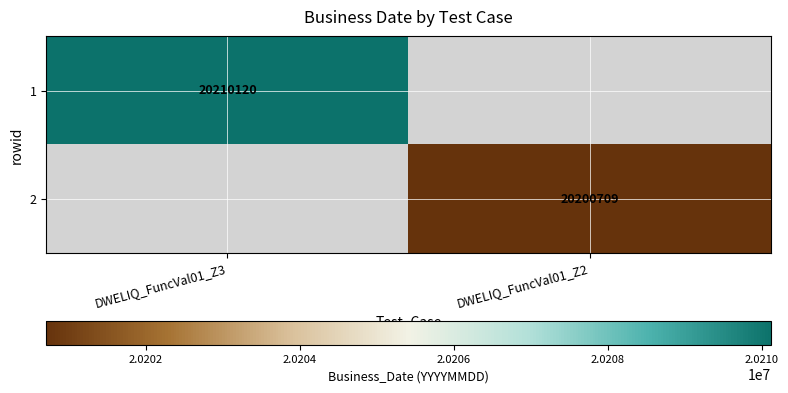

The value of 1 at DWELIQ_FuncVal01_Z3 is 31260219. True or false?

False